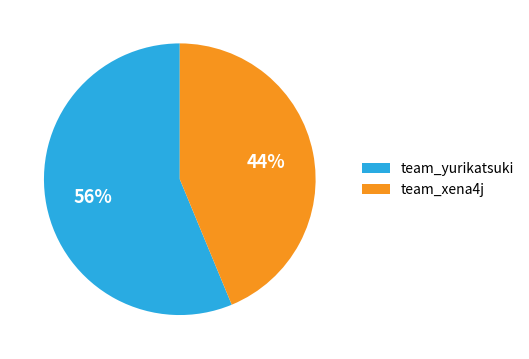

To the nearest percent, what is the combined percentage of team_xena4j and team_yurikatsuki?

100%